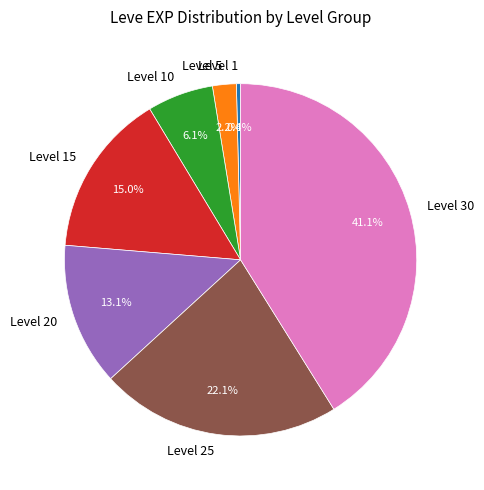

Rank the categories by value from highest to lowest.

Level 30, Level 25, Level 15, Level 20, Level 10, Level 5, Level 1